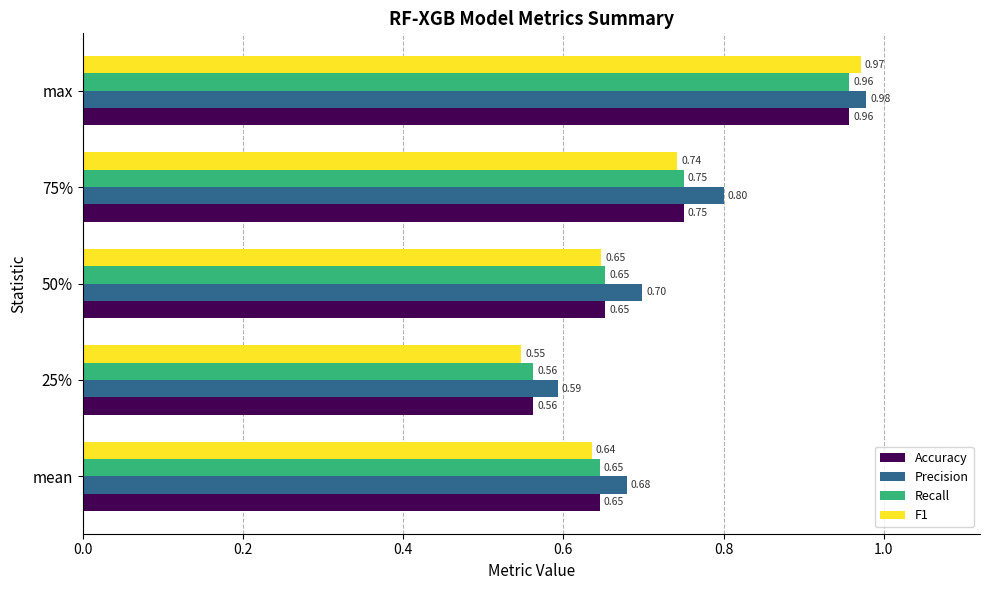

Between mean and 75%, which series saw the biggest shift?

Precision